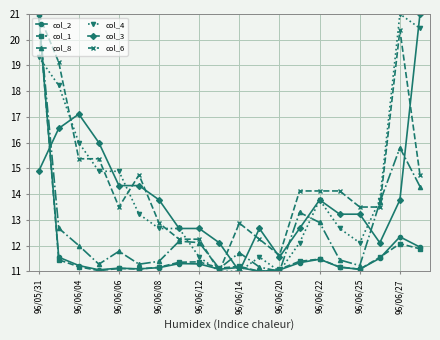

What is the sum of all col_8 values?

253.4